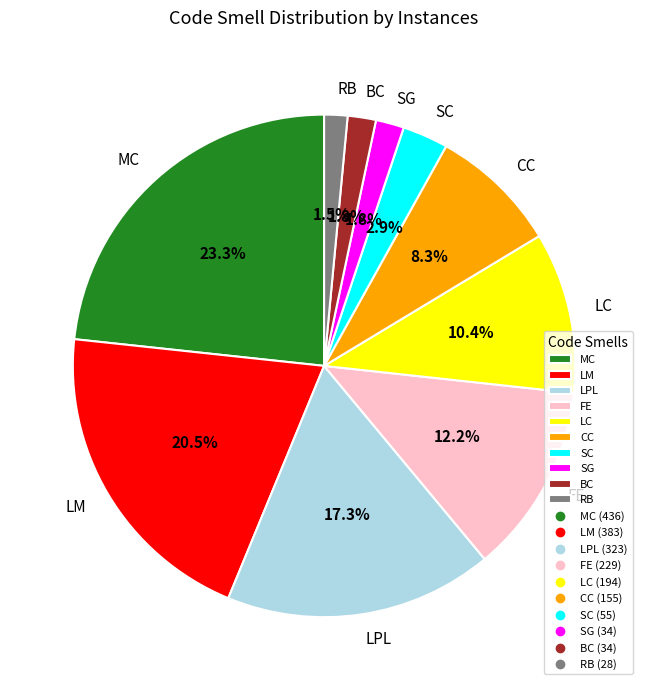

Is the sum of SC and BC greater than half?

No